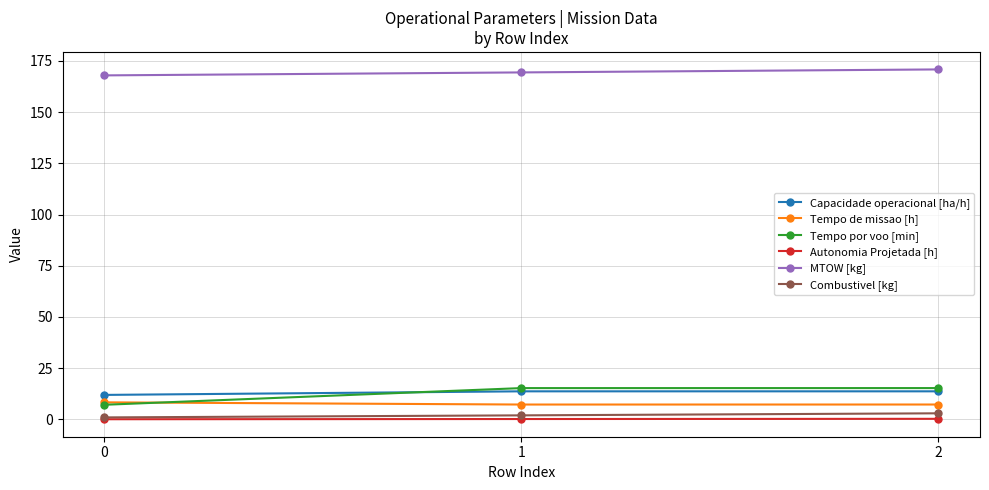

Count the number of data series in this chart.

6